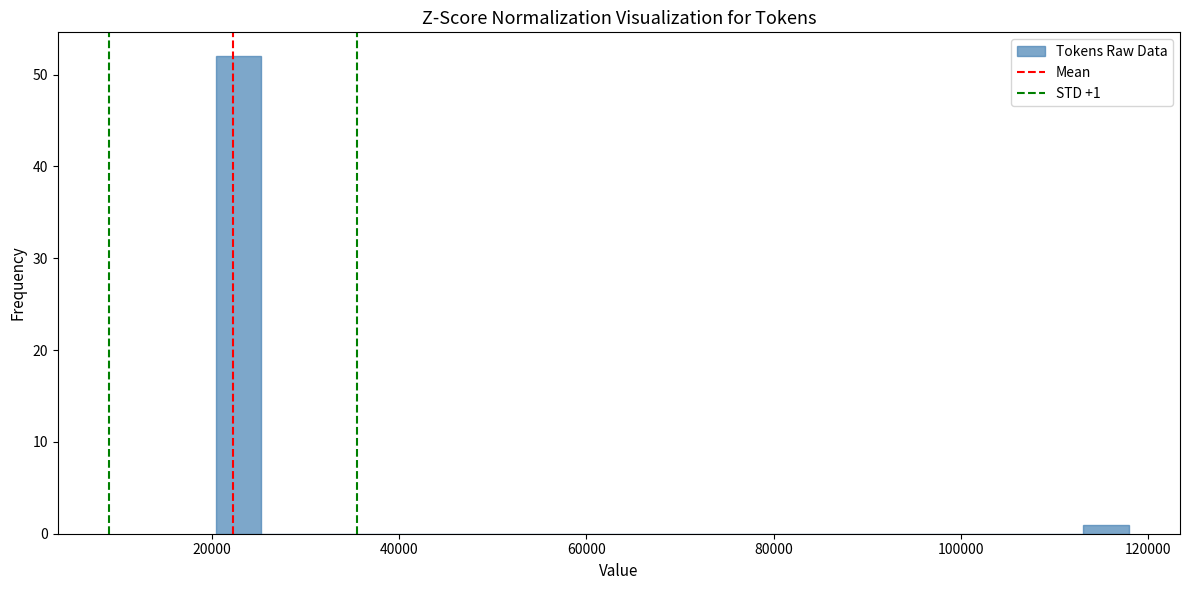

Read against the x-axis, roughly where is the centre of the tallest bar?

22000